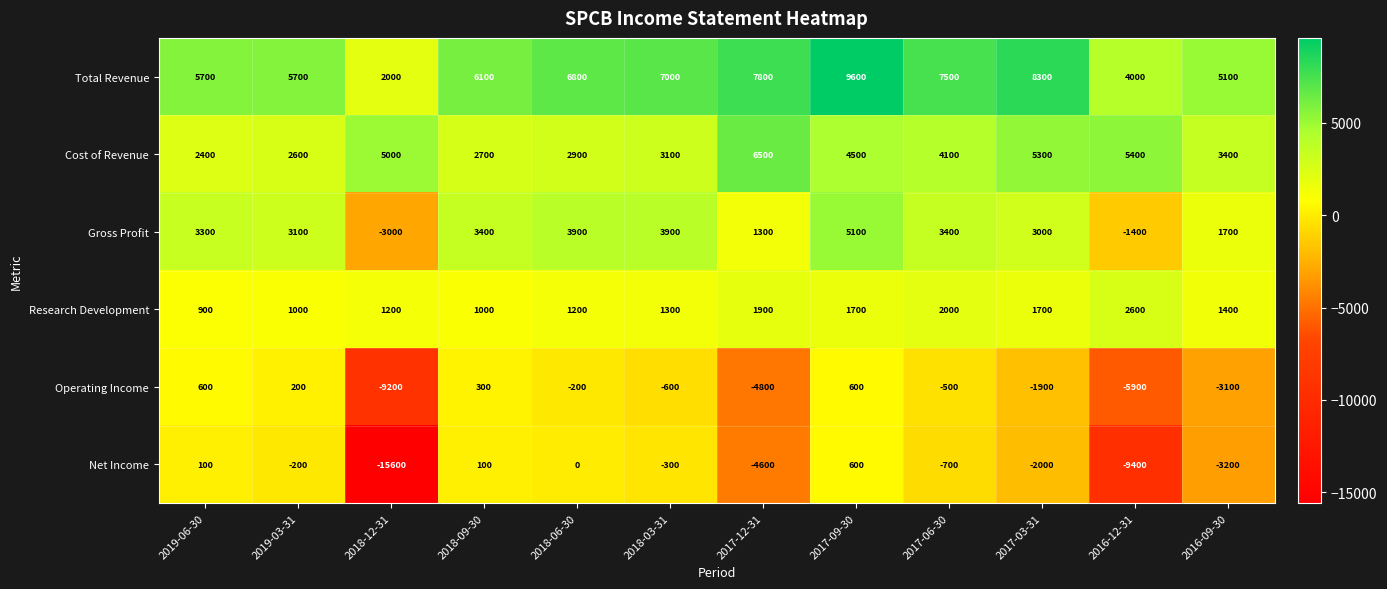

What is the difference between the second highest and second lowest values in the Operating Income series?

6500